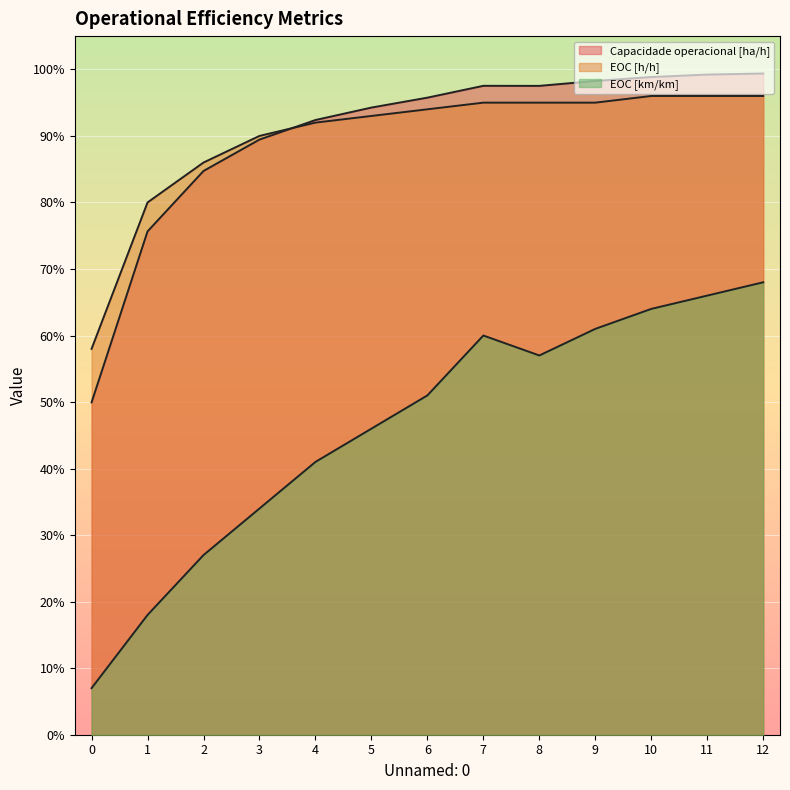

True or false: EOC [h/h] and EOC [km/km] cross at least once.

False